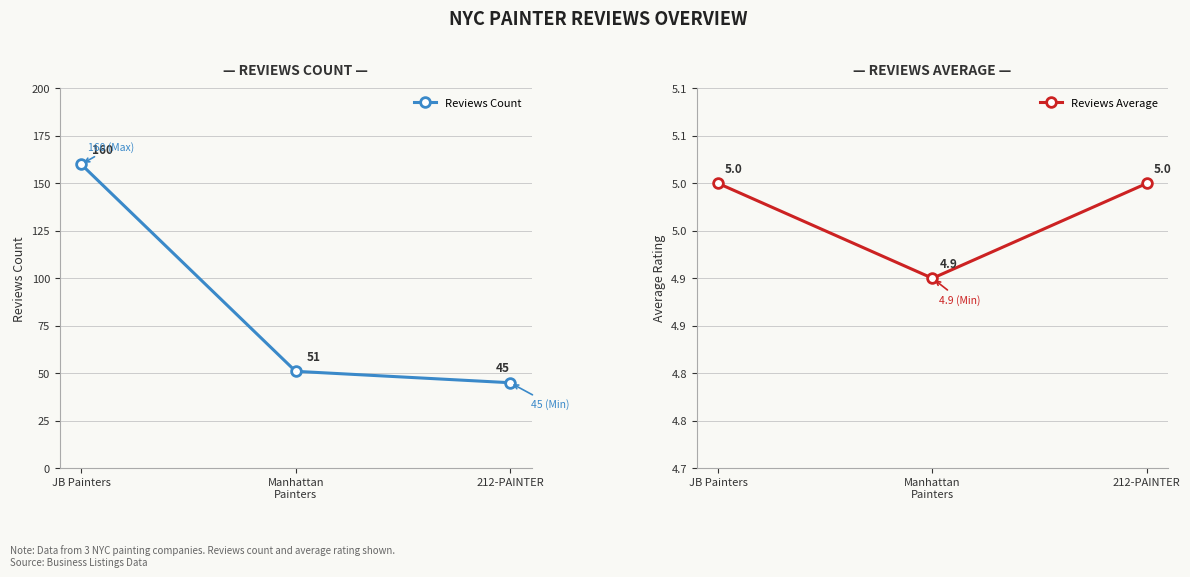

How many lines are shown in the chart?

2